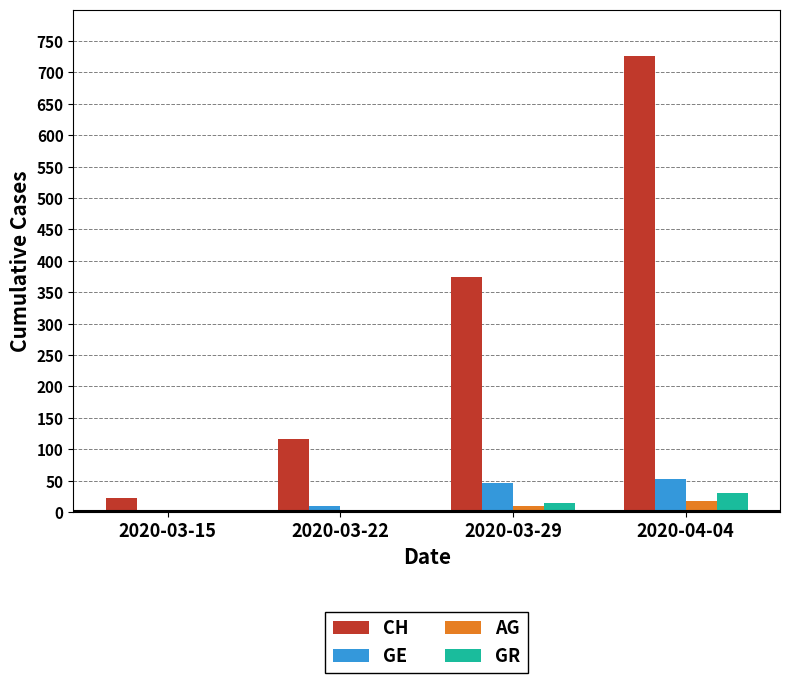

How many GR values are between 4 and 30?

3